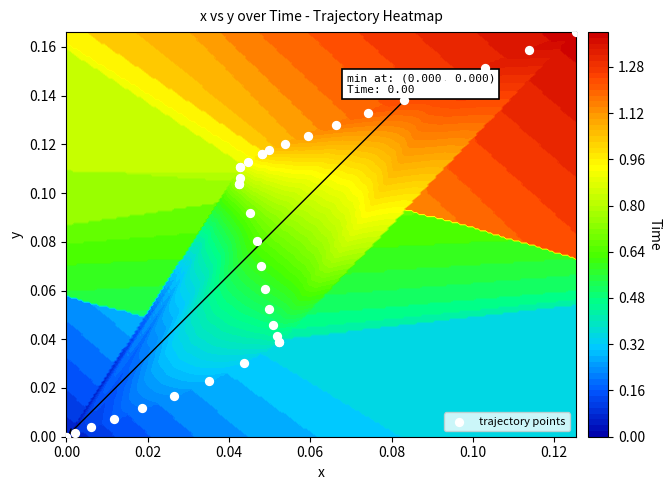

What is the difference between the second highest and second lowest values?

0.2